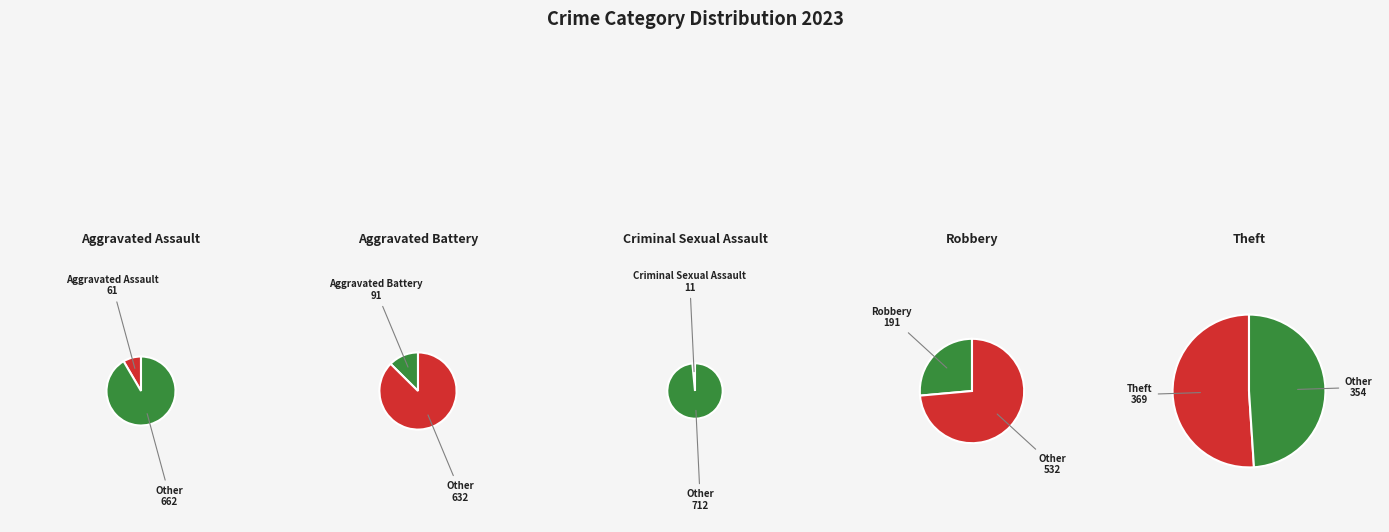

To the nearest percent, what is the average slice percentage?

20%